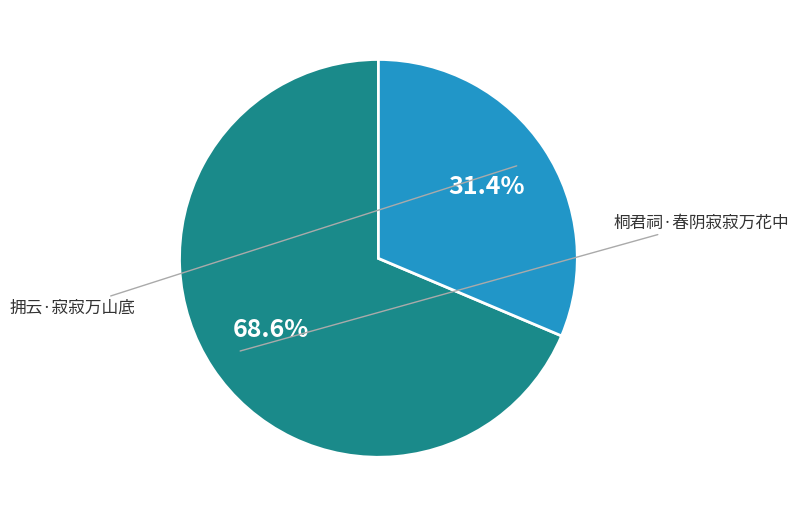

To the nearest percent, what percentage of the pie is 拥云·寂寂万山底?

31%